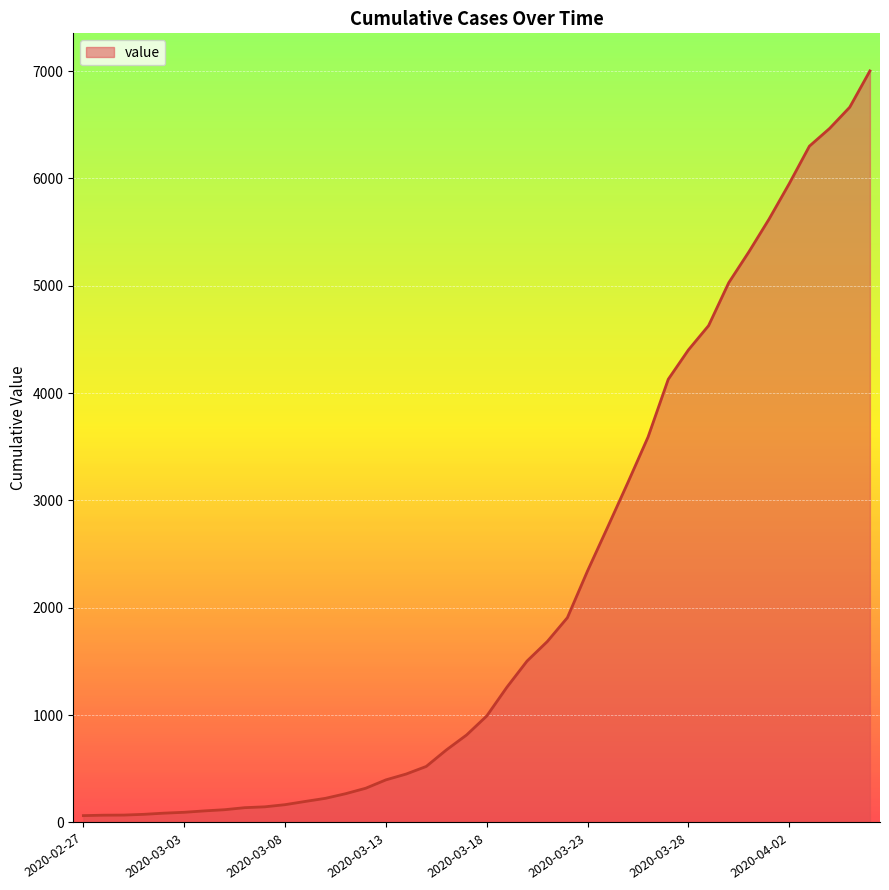

What is the difference between the maximum and minimum values?

6937